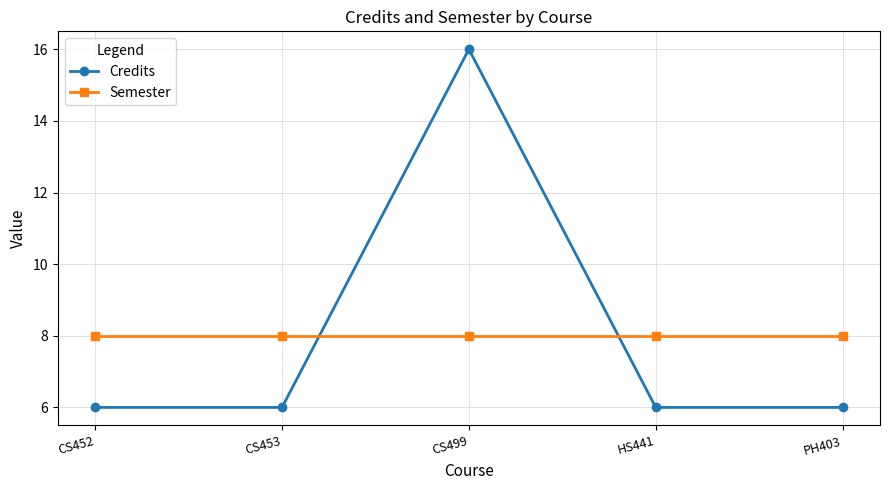

At which category is the sum across all series the highest?

CS499